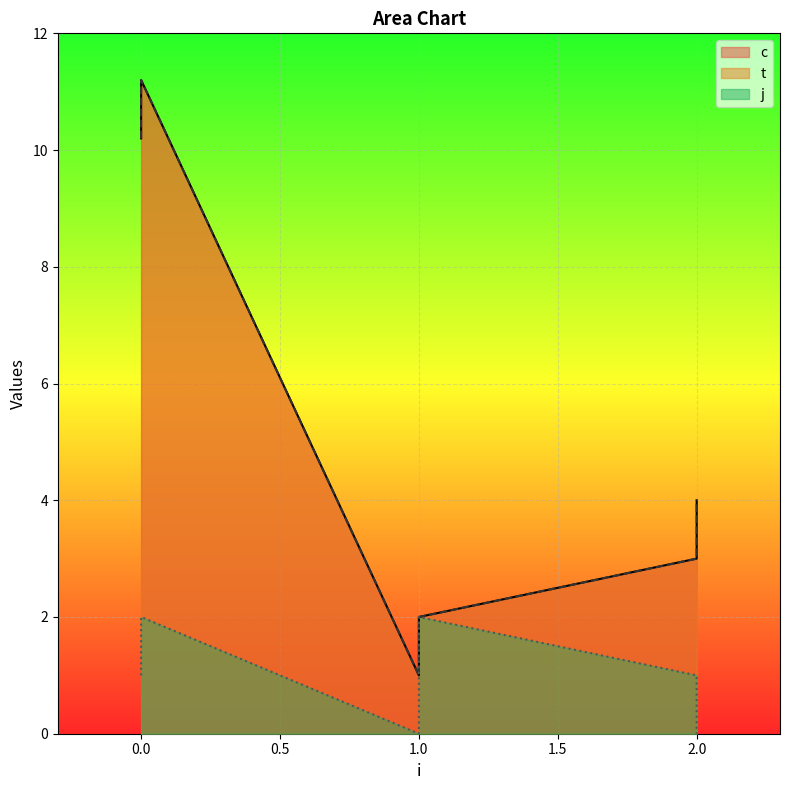

Count the number of data series in this chart.

3